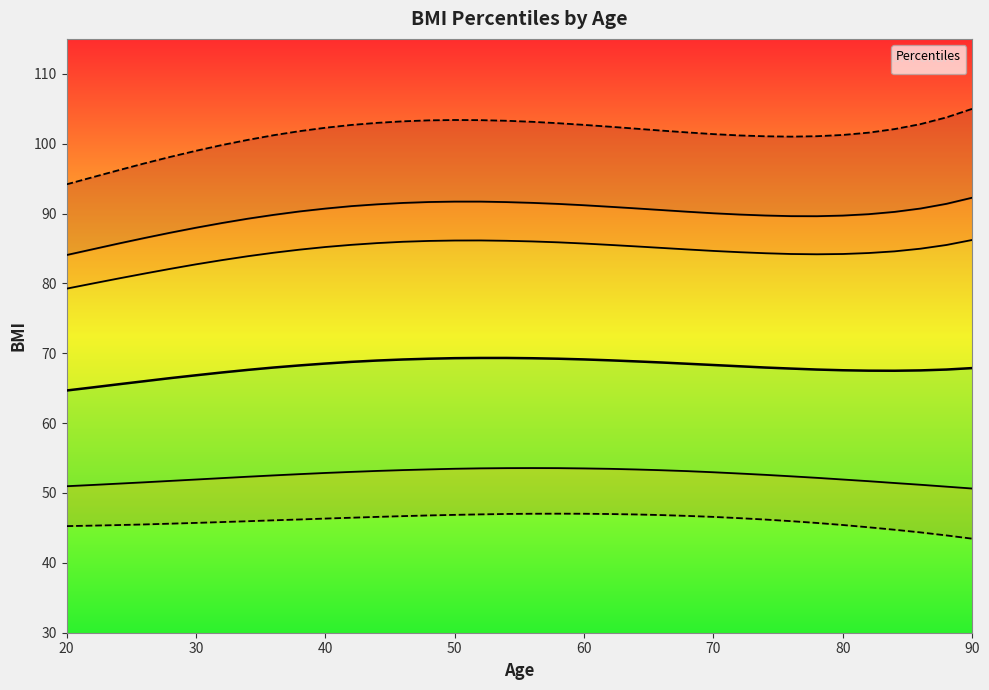

List the labels in order of _50th value, largest first.

52, 54, 50, 56, 48, 58, 60, 46, 62, 44, 64, 42, 66, 40, 68, 70, 38, 72, 36, 74, 90, 76, 78, 88, 34, 80, 86, 82, 84, 32, 30, 28, 26, 24, 22, 20